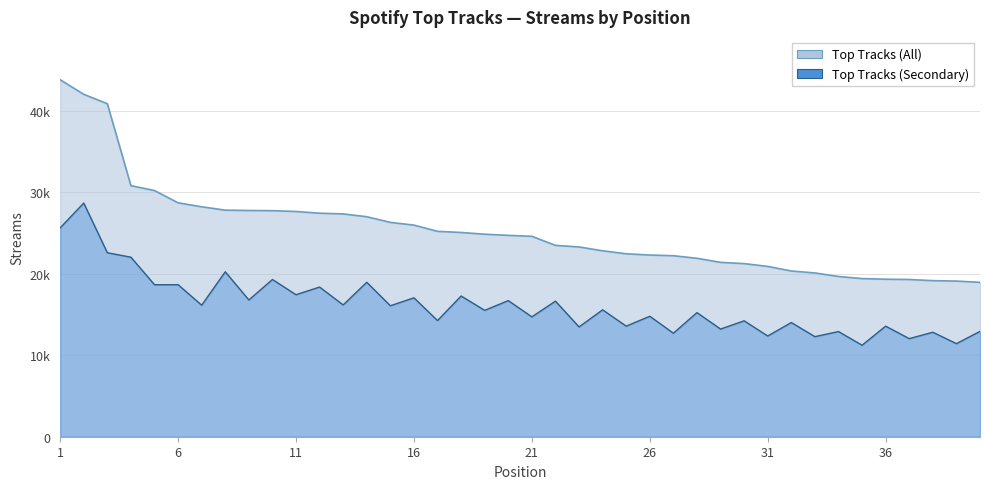

Count the number of categories in the chart.

40